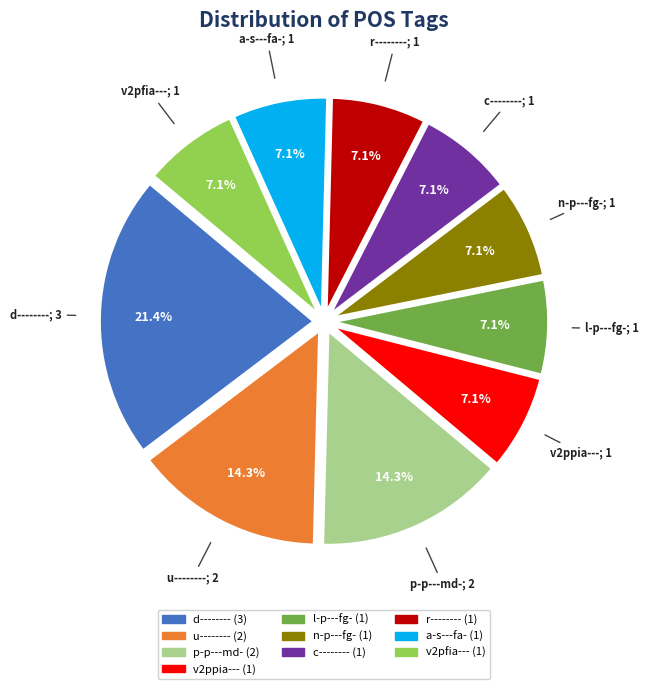

Which slice is the largest?

d--------